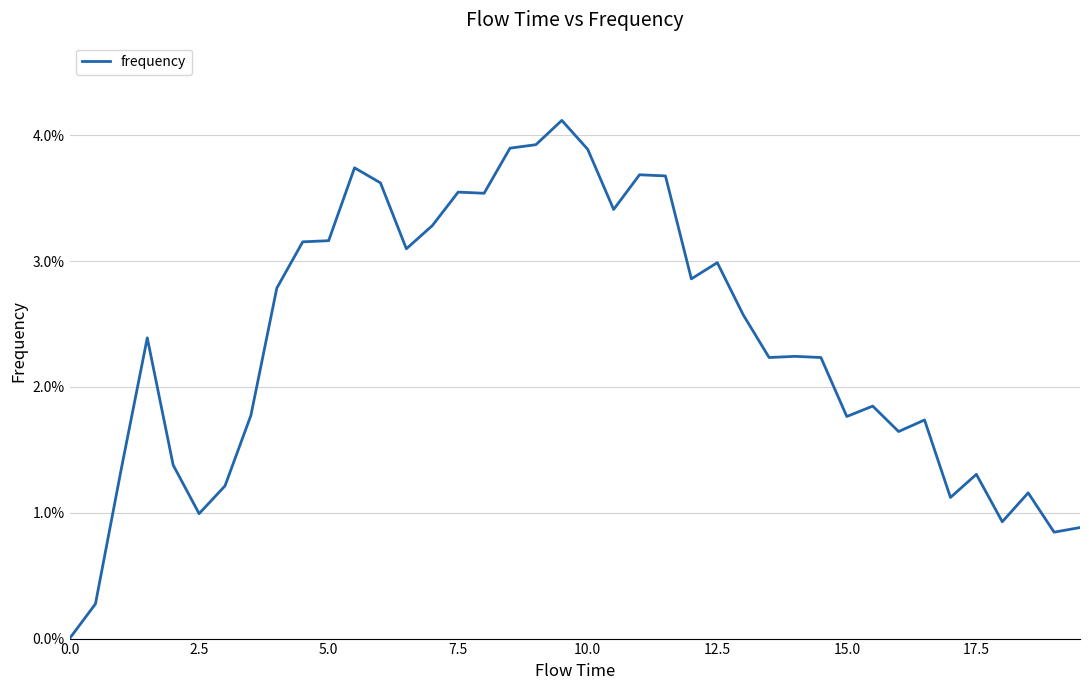

Does the chart have visible grid lines?

Yes